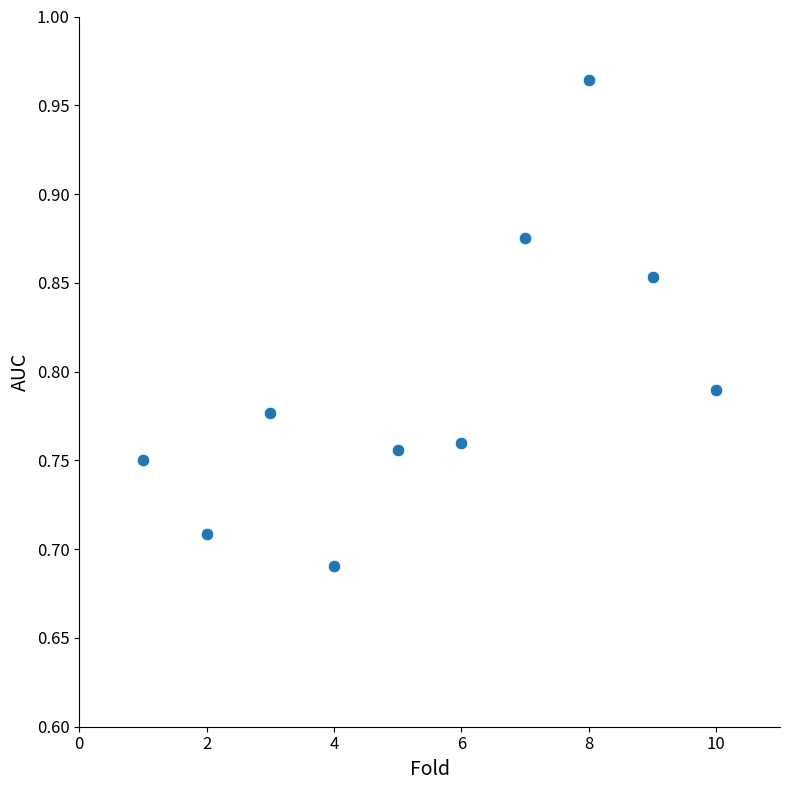

What is the average X value?

5.5